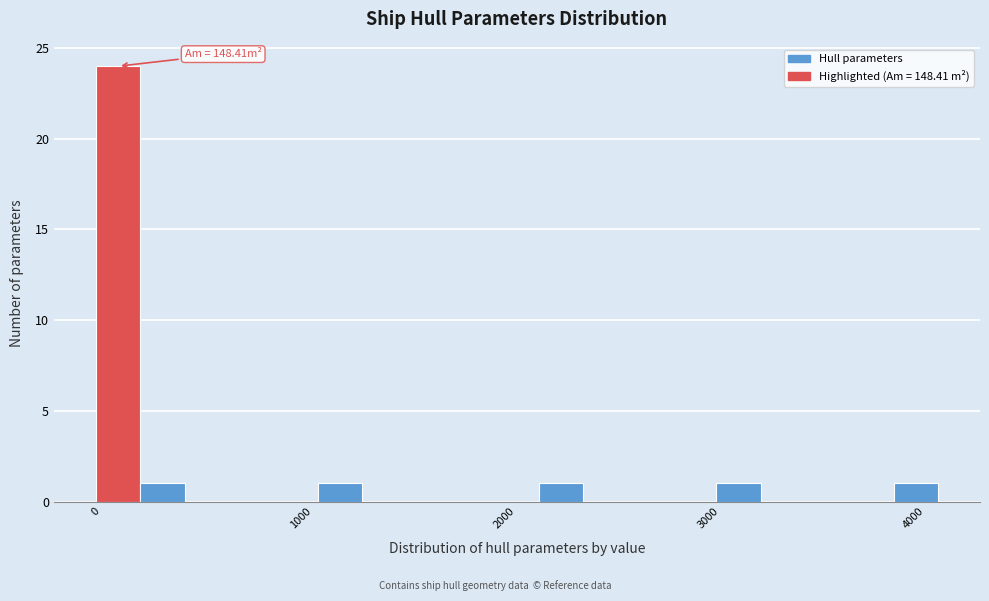

Around what value on the x-axis is the tallest bar? Give the approximate position of its centre, as read against the axis.

100